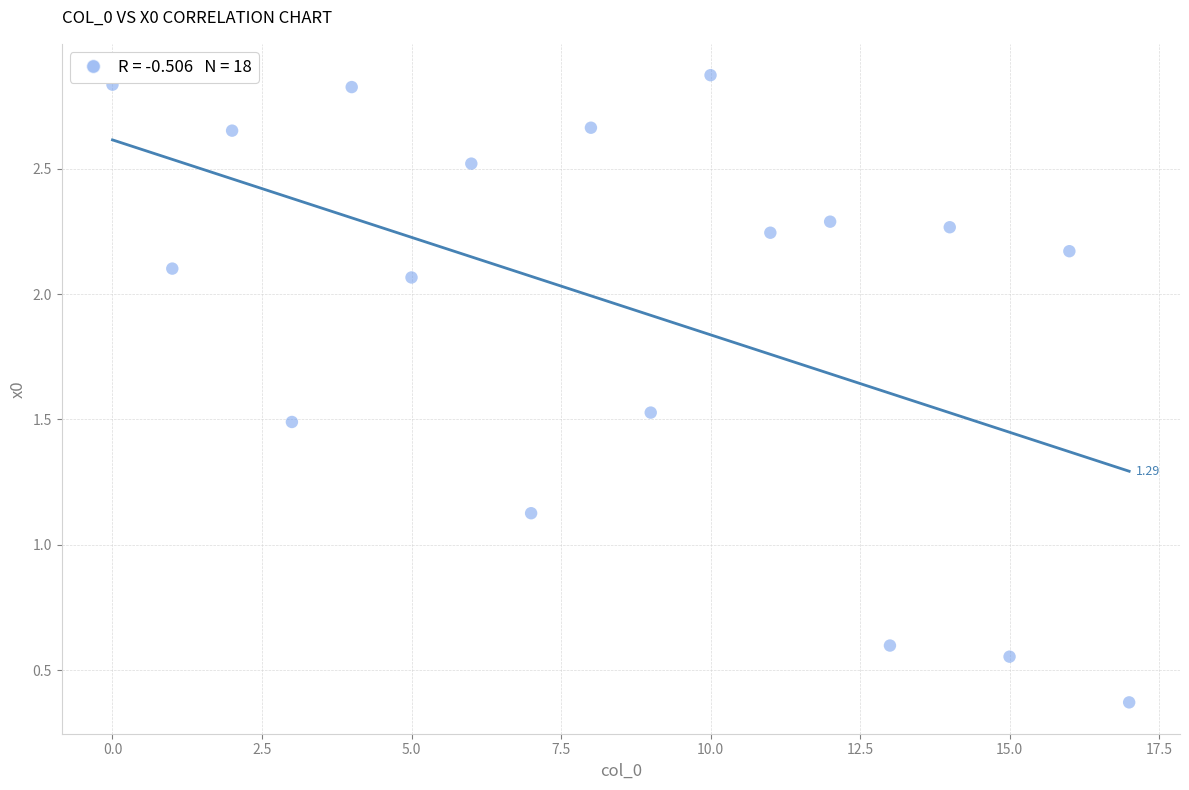

How many points are shown in the scatter plot?

18